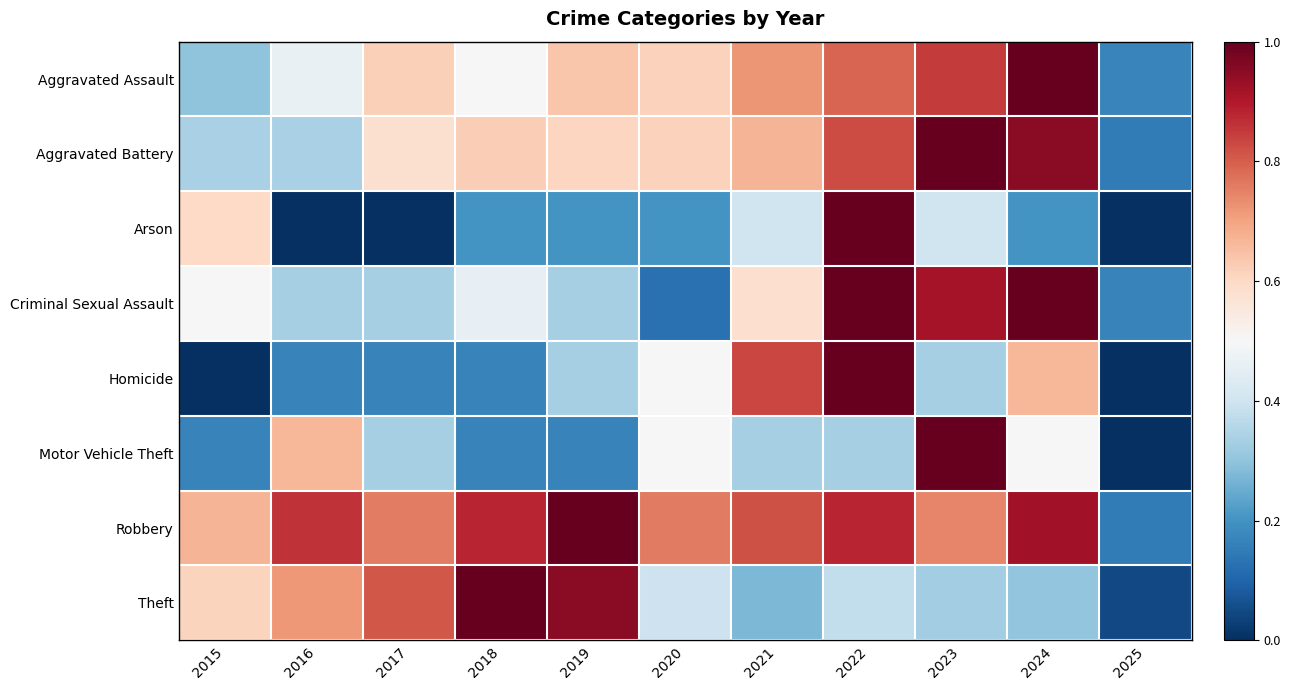

List the series in order of their peak value, highest first.

Aggravated Assault, Aggravated Battery, Arson, Criminal Sexual Assault, Homicide, Motor Vehicle Theft, Robbery, Theft